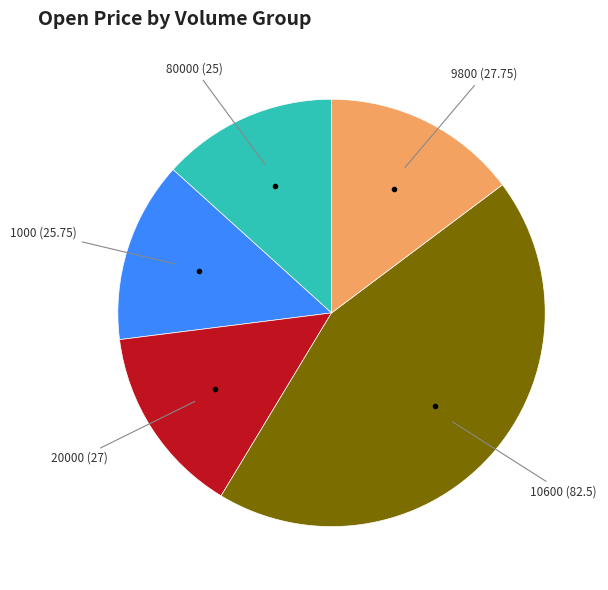

Is there any slice that represents more than half of the pie?

No